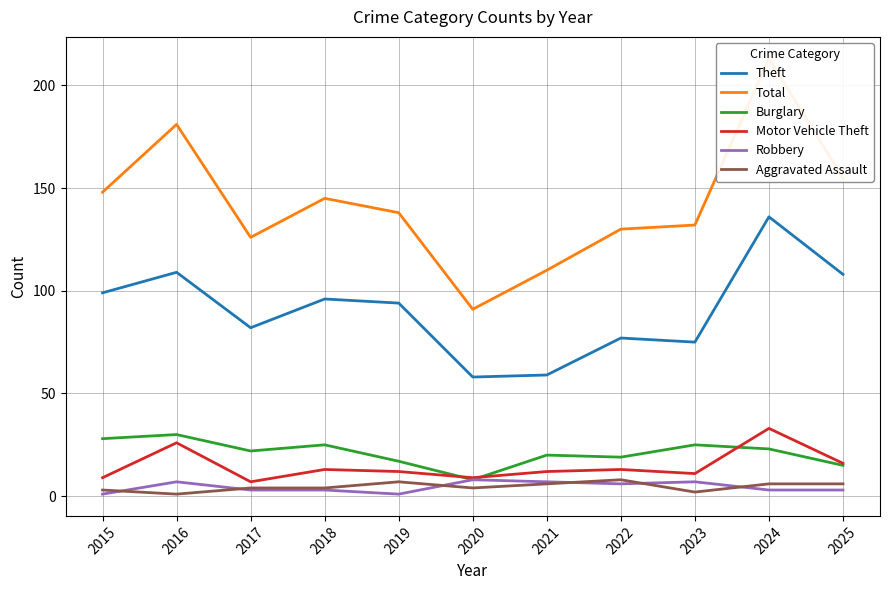

Between 2019 and 2020, which series saw the biggest shift?

Total